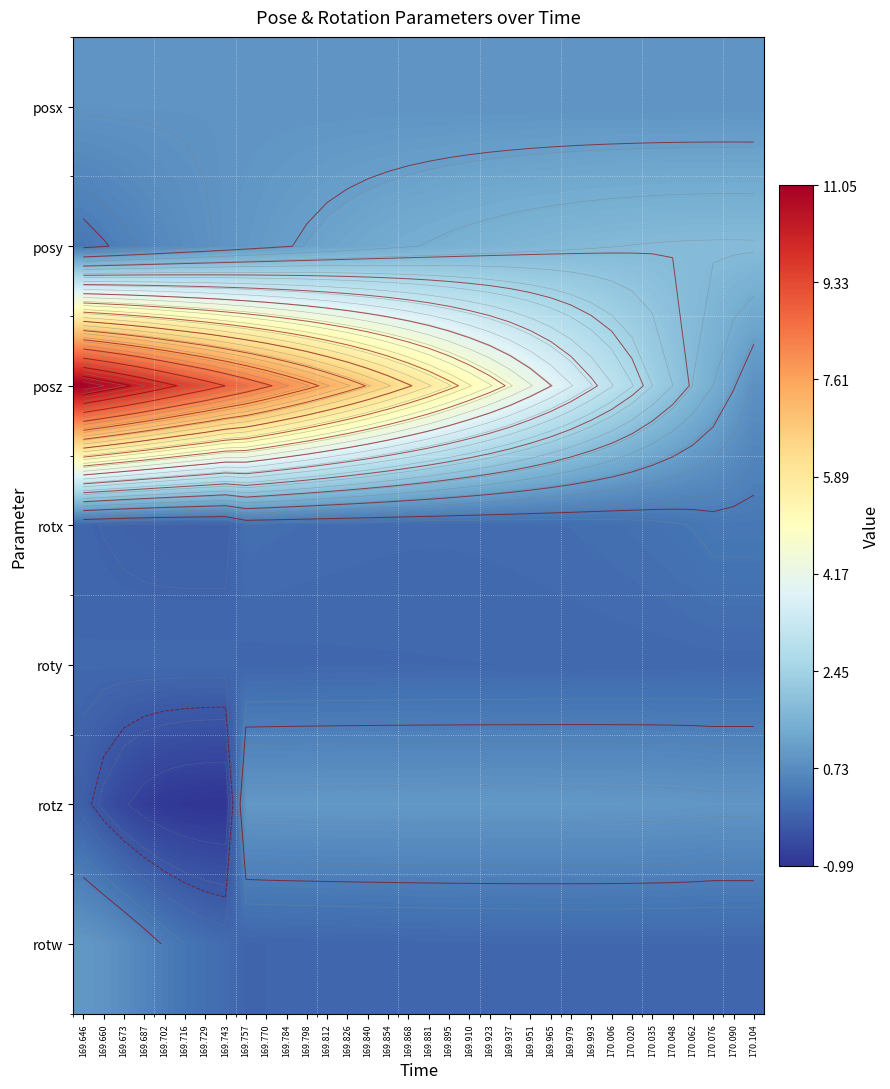

What is the average value of the posz series?

6.0